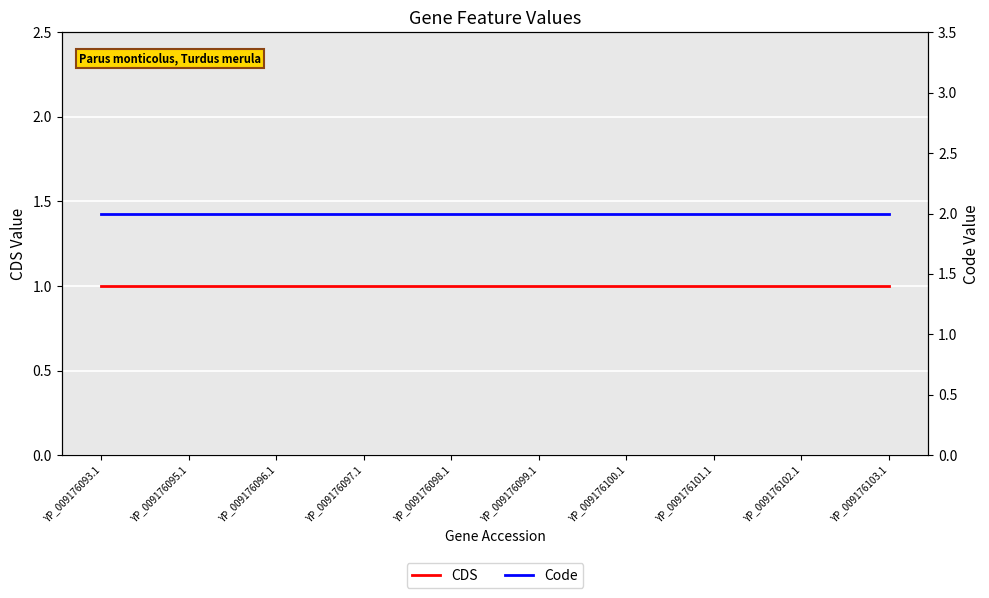

Which category has the lowest value across all series?

YP_009176093.1